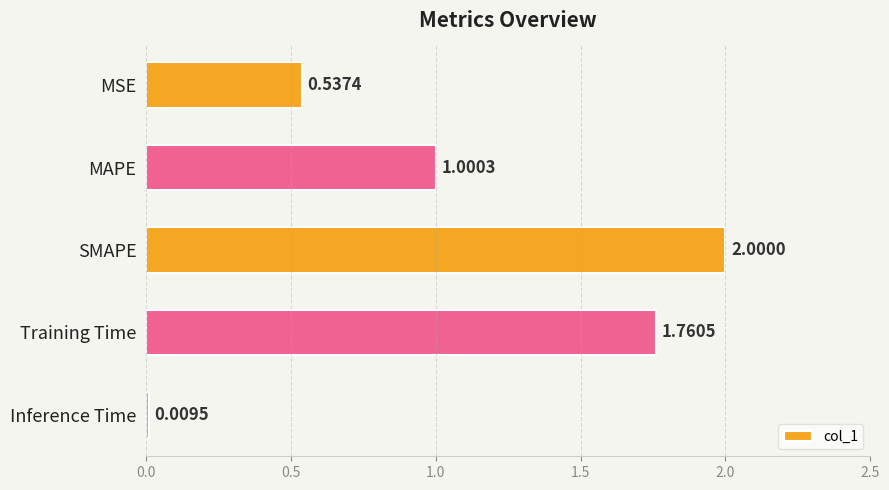

List the labels in order of value, smallest first.

Inference Time, MSE, MAPE, Training Time, SMAPE